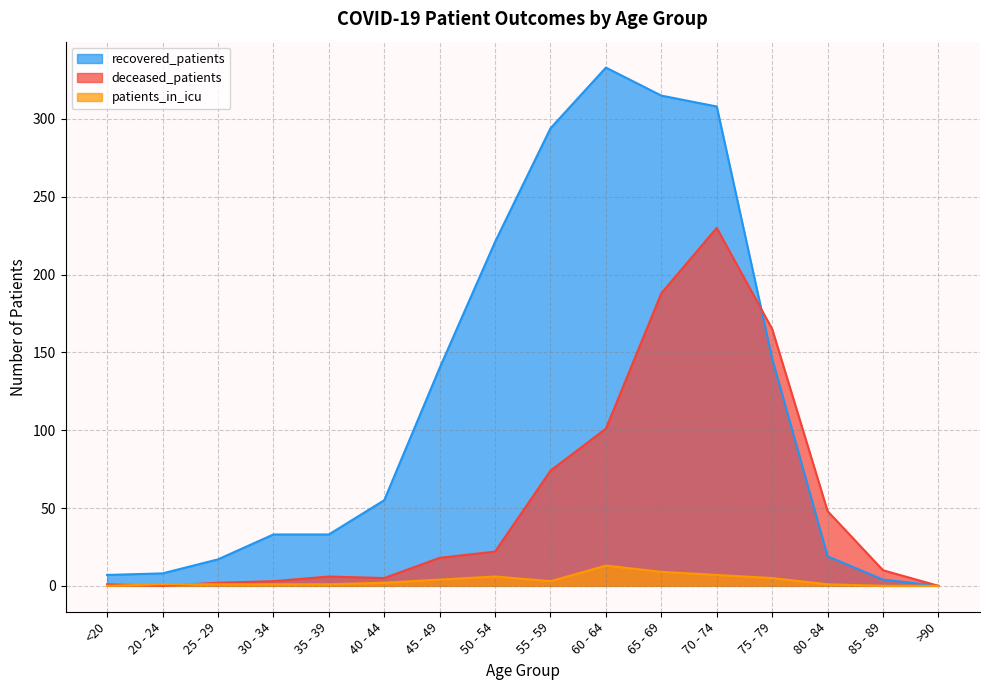

What is the sum of the recovered_patients values at 30 - 34 and 20 - 24?

41